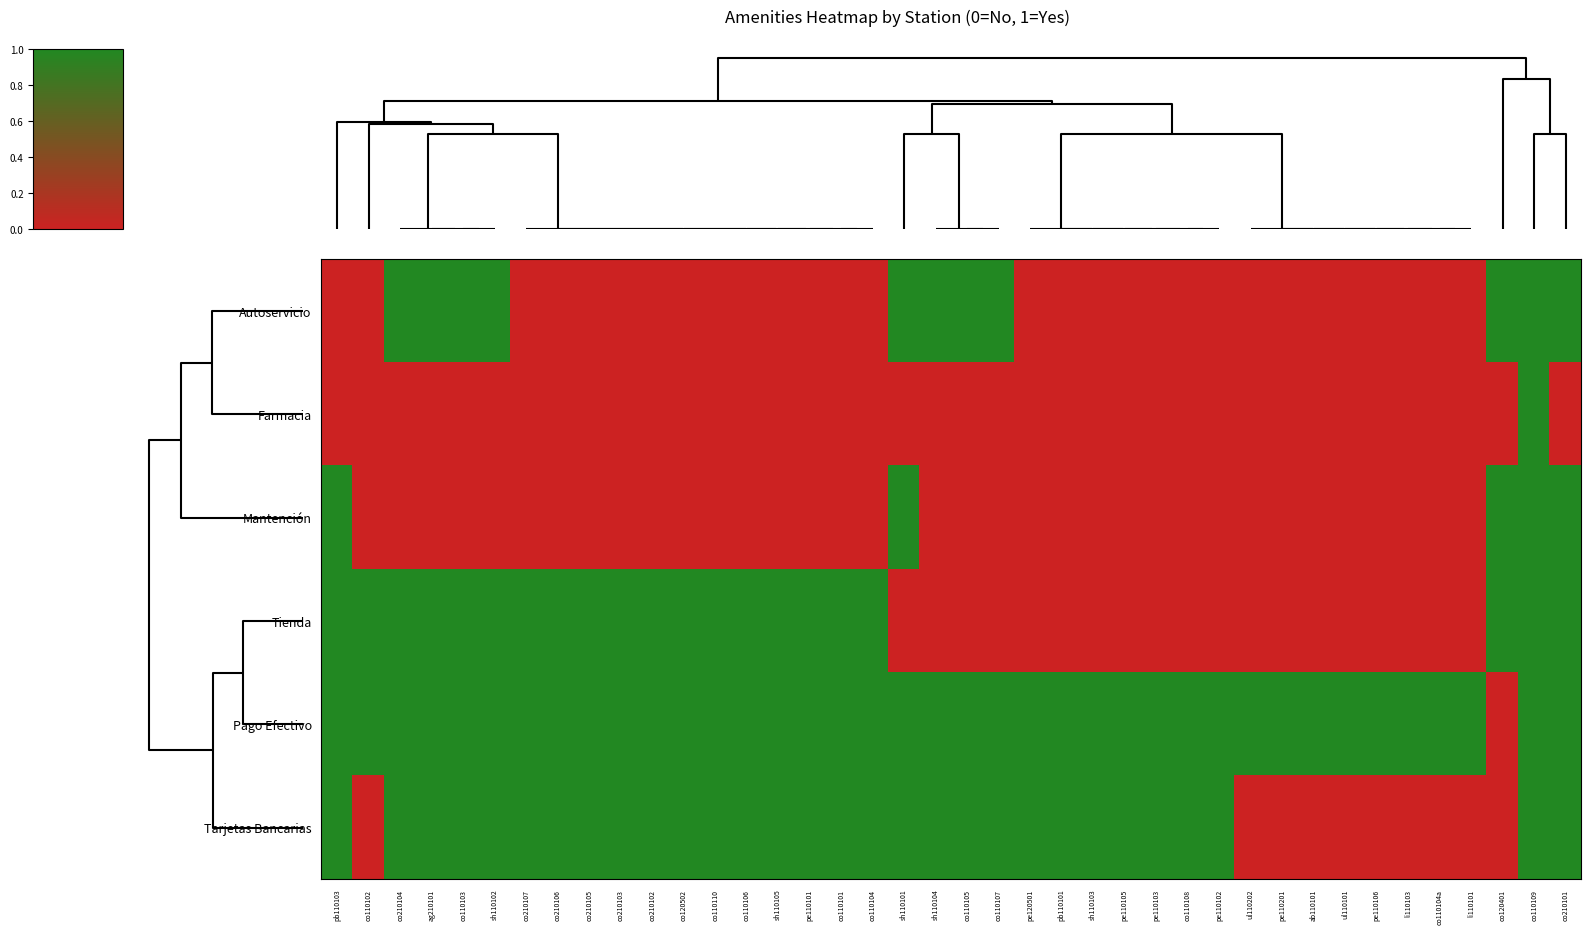

What is the spread (max minus min) of values at co110103?

1